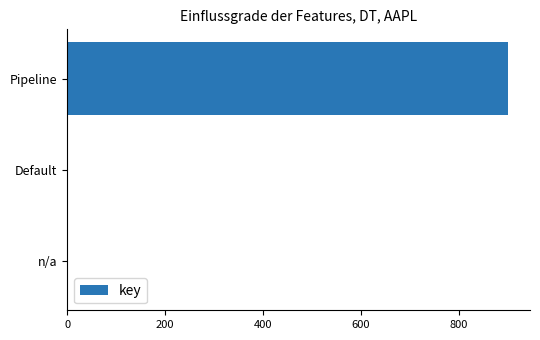

Between Default and Pipeline, which is larger?

Pipeline